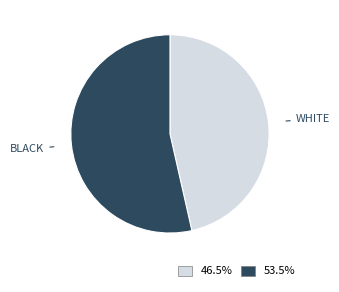

Is there any slice that represents more than half of the pie?

Yes